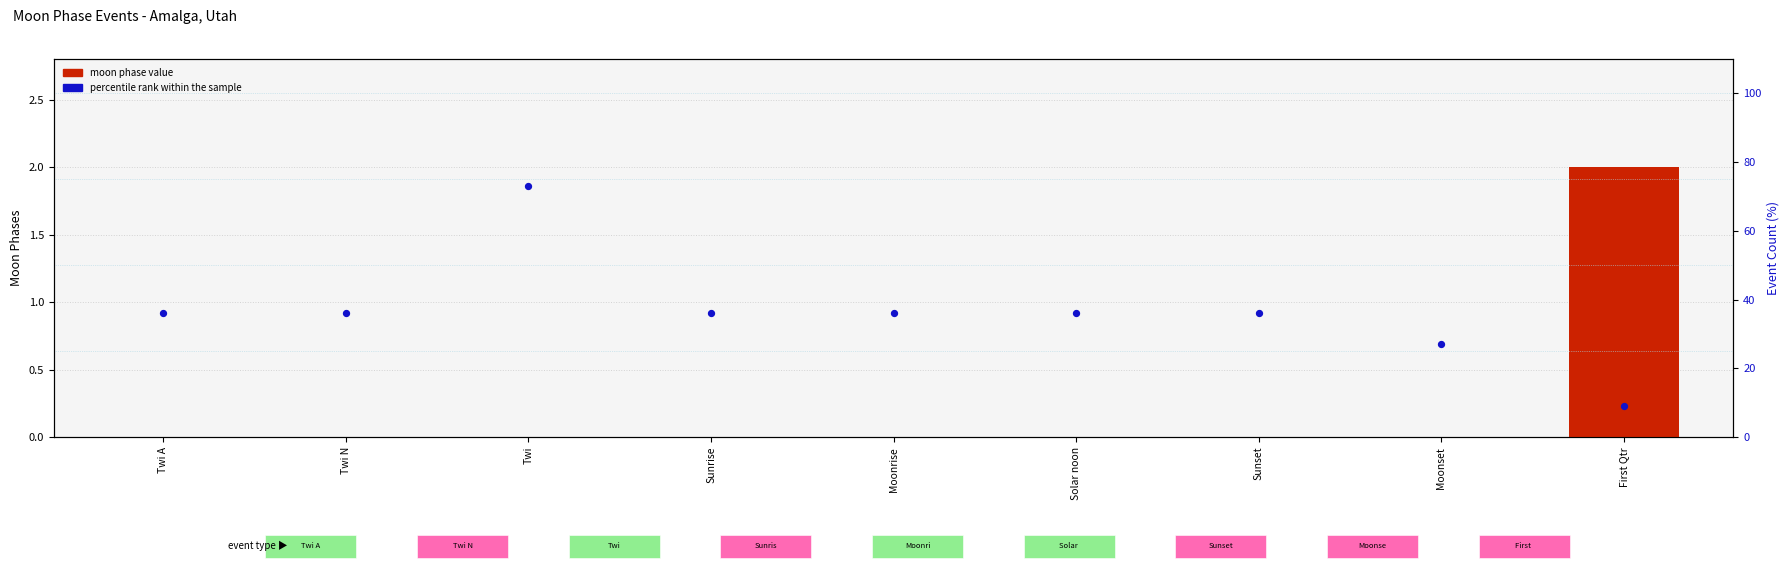

Which series has the largest Y range (max minus min)?

percentile rank within the sample